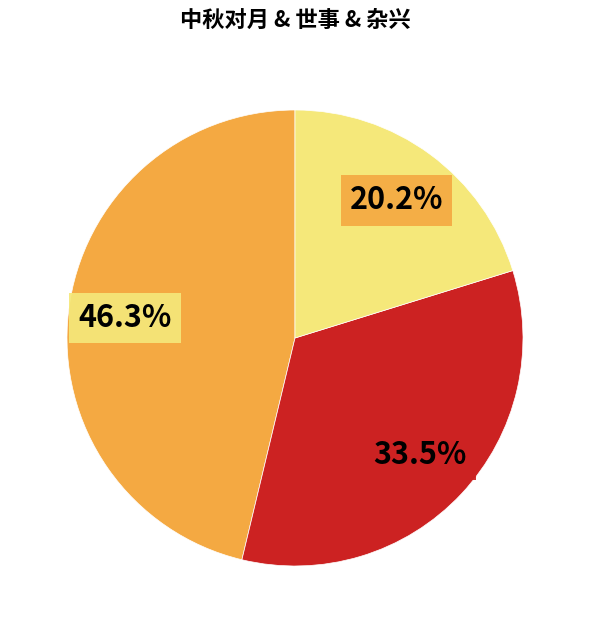

How many segments does this pie chart have?

3